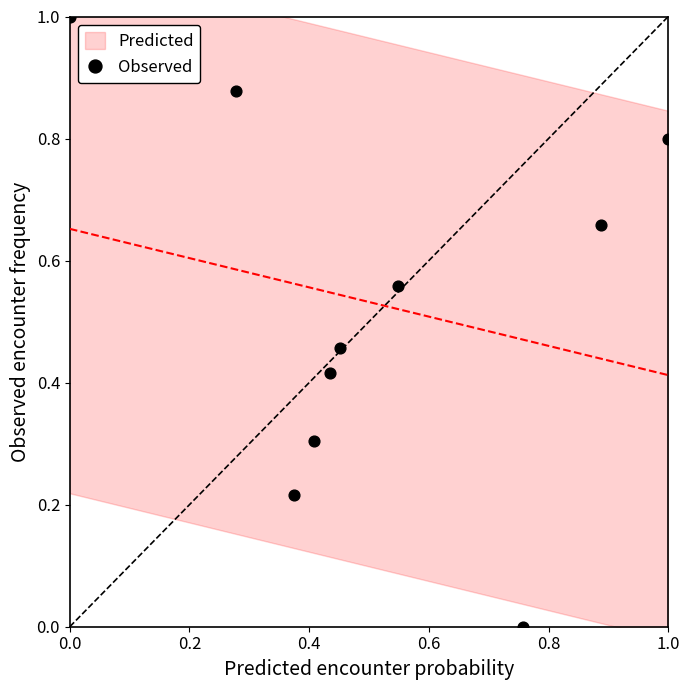

What is the range of Y values (max minus min)?

1.0